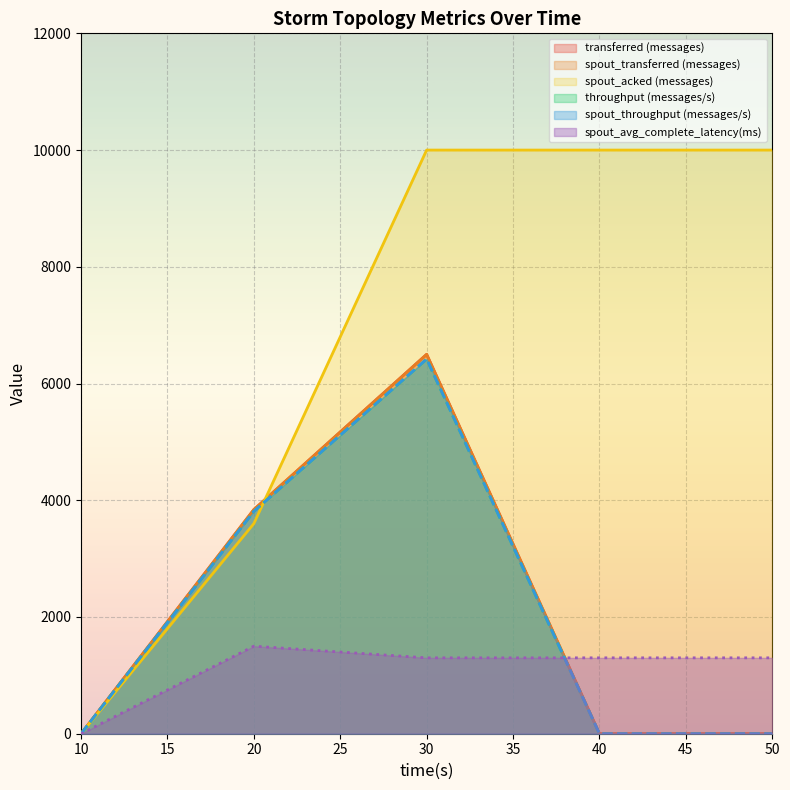

What is the spread (max minus min) of values at 50?

10000